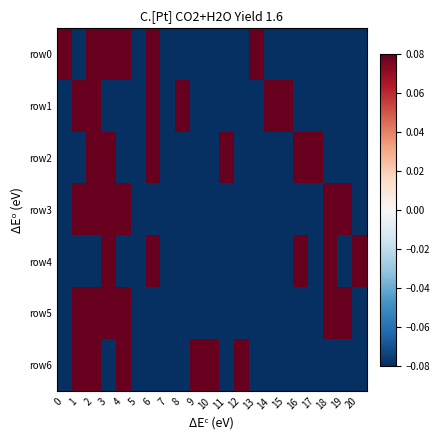

Reading left to right, transcribe all the data shown in this chart.

row_0: 0=0.1	1=-0.1	2=0.1	3=0.1	4=0.1	5=-0.1	6=0.1	7=-0.1	8=-0.1	9=-0.1	10=-0.1	11=-0.1	12=-0.1	13=0.1	14=-0.1	15=-0.1	16=-0.1	17=-0.1	18=-0.1	19=-0.1	20=-0.1
row_1: 0=-0.1	1=0.1	2=0.1	3=-0.1	4=-0.1	5=-0.1	6=0.1	7=-0.1	8=0.1	9=-0.1	10=-0.1	11=-0.1	12=-0.1	13=-0.1	14=0.1	15=0.1	16=-0.1	17=-0.1	18=-0.1	19=-0.1	20=-0.1
row_2: 0=-0.1	1=-0.1	2=0.1	3=0.1	4=-0.1	5=-0.1	6=0.1	7=-0.1	8=-0.1	9=-0.1	10=-0.1	11=0.1	12=-0.1	13=-0.1	14=-0.1	15=-0.1	16=0.1	17=0.1	18=-0.1	19=-0.1	20=-0.1
row_3: 0=-0.1	1=0.1	2=0.1	3=0.1	4=0.1	5=-0.1	6=-0.1	7=-0.1	8=-0.1	9=-0.1	10=-0.1	11=-0.1	12=-0.1	13=-0.1	14=-0.1	15=-0.1	16=-0.1	17=-0.1	18=0.1	19=0.1	20=-0.1
row_4: 0=-0.1	1=-0.1	2=-0.1	3=0.1	4=-0.1	5=-0.1	6=0.1	7=-0.1	8=-0.1	9=-0.1	10=-0.1	11=-0.1	12=-0.1	13=-0.1	14=-0.1	15=-0.1	16=0.1	17=-0.1	18=0.1	19=-0.1	20=0.1
row_5: 0=-0.1	1=0.1	2=0.1	3=0.1	4=0.1	5=-0.1	6=-0.1	7=-0.1	8=-0.1	9=-0.1	10=-0.1	11=-0.1	12=-0.1	13=-0.1	14=-0.1	15=-0.1	16=-0.1	17=-0.1	18=0.1	19=0.1	20=-0.1
row_6: 0=-0.1	1=0.1	2=0.1	3=-0.1	4=0.1	5=-0.1	6=-0.1	7=-0.1	8=-0.1	9=0.1	10=0.1	11=-0.1	12=0.1	13=-0.1	14=-0.1	15=-0.1	16=-0.1	17=-0.1	18=-0.1	19=-0.1	20=-0.1